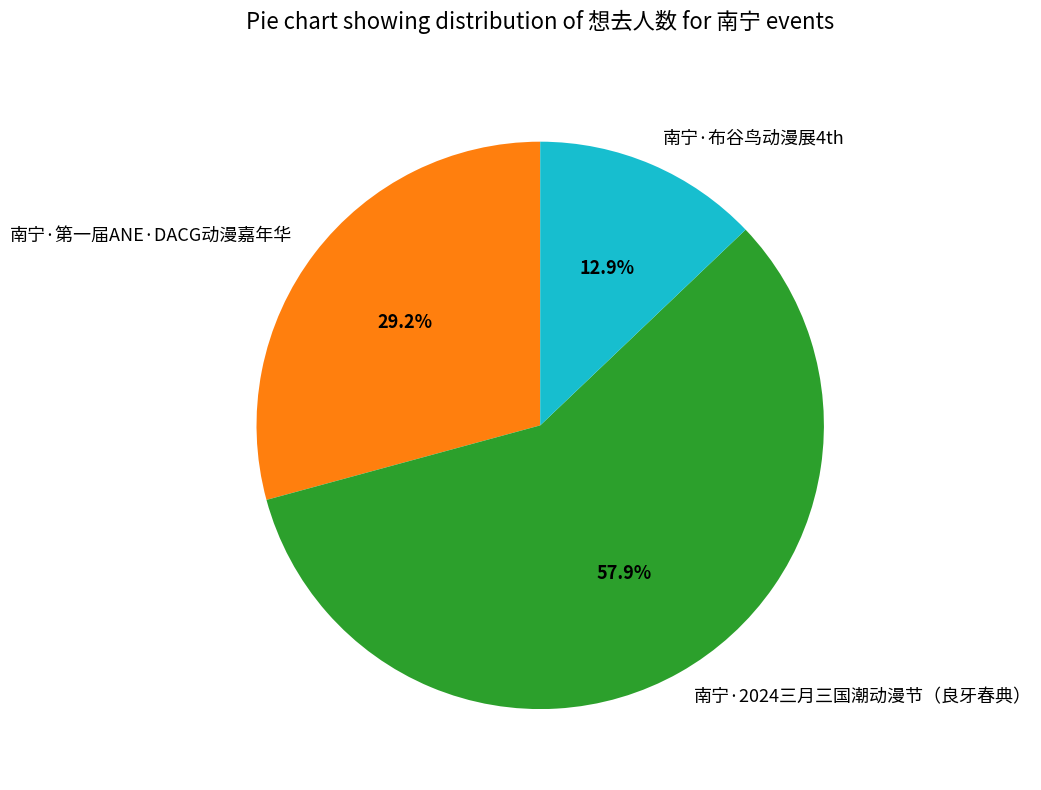

To the nearest percent, what portion does 南宁·布谷鸟动漫展4th represent?

13%